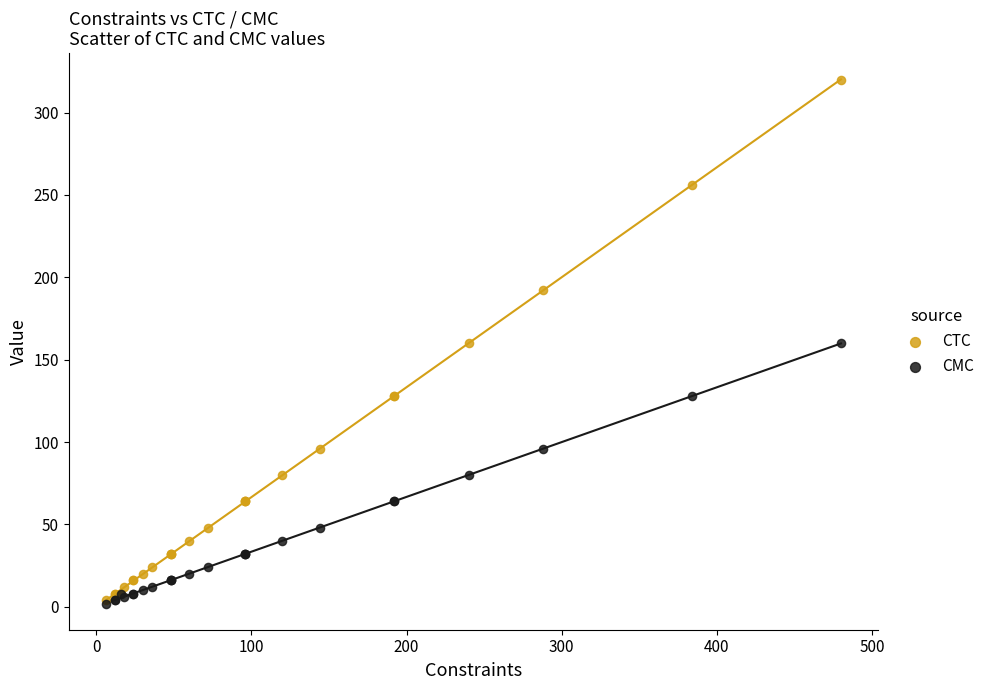

Which series has the widest spread of Y values?

CTC